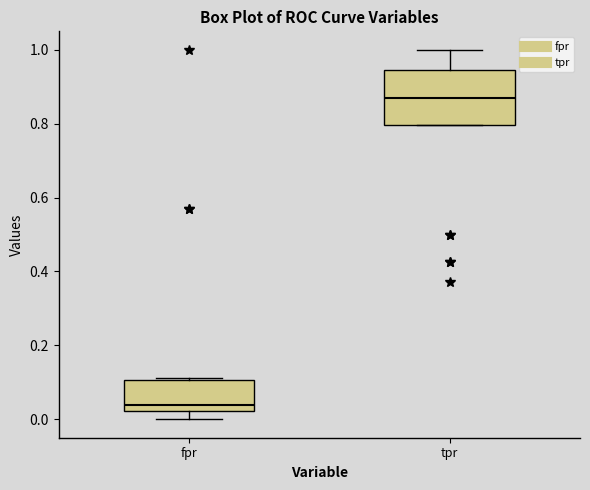

Reading left to right, read every box against the y-axis: the position of its median line, the range the box covers, and the ends of its whiskers. The values are not printed on the chart, so give them approximately, as read against the axis.

fpr: median 0.04, box 0.02 to 0.10, whiskers 0.00 to 0.12
tpr: median 0.88, box 0.80 to 0.94, whiskers 0.80 to 1.00